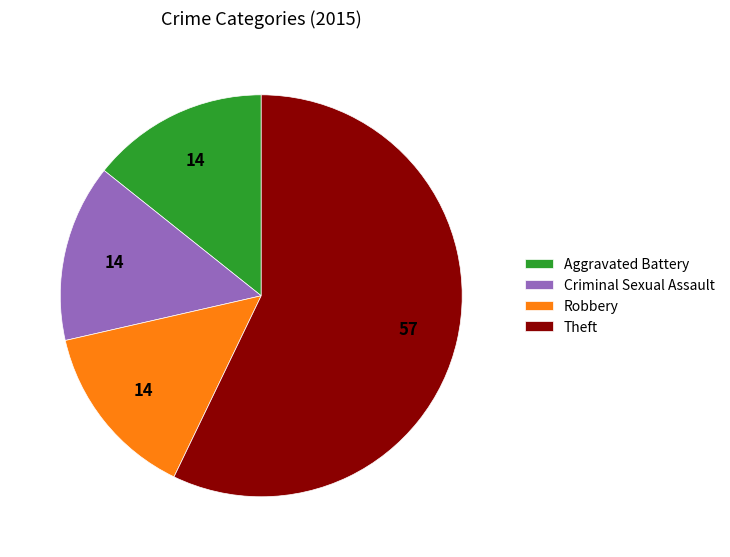

True or false: Aggravated Battery accounts for 21% of the total.

False